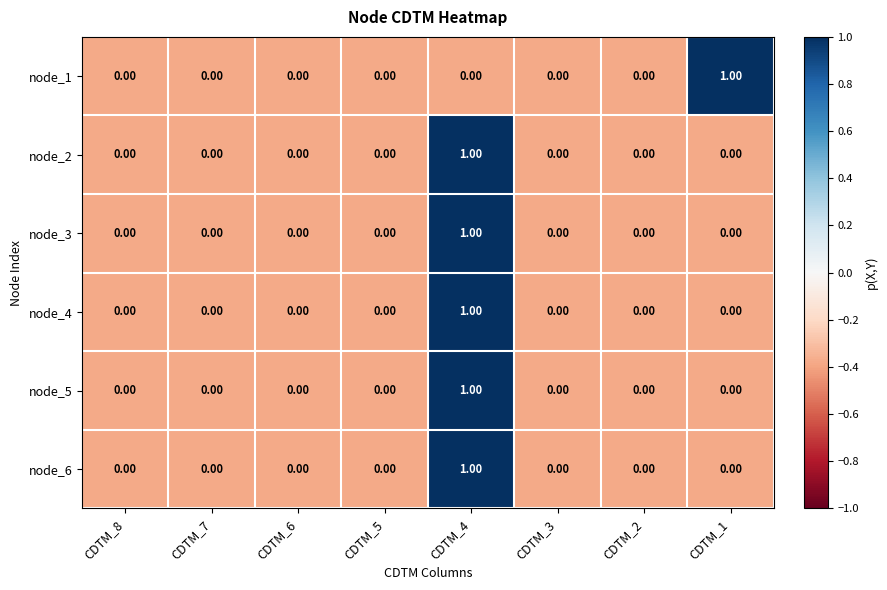

Between CDTM_8 and CDTM_1, which series saw the biggest shift?

node_1